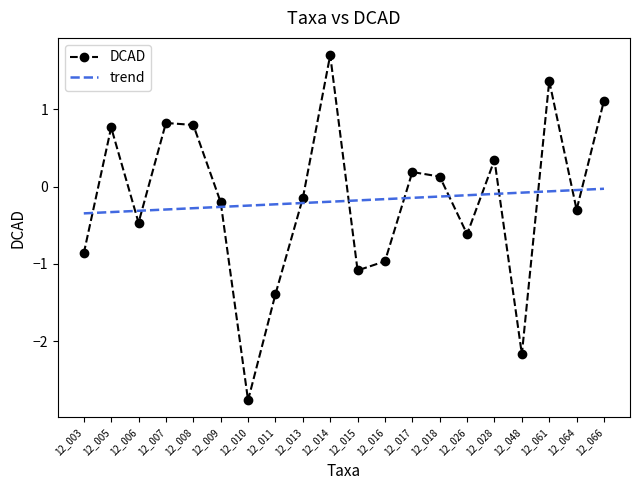

What is the value of the DCAD point at the 9th from the left?

-0.2